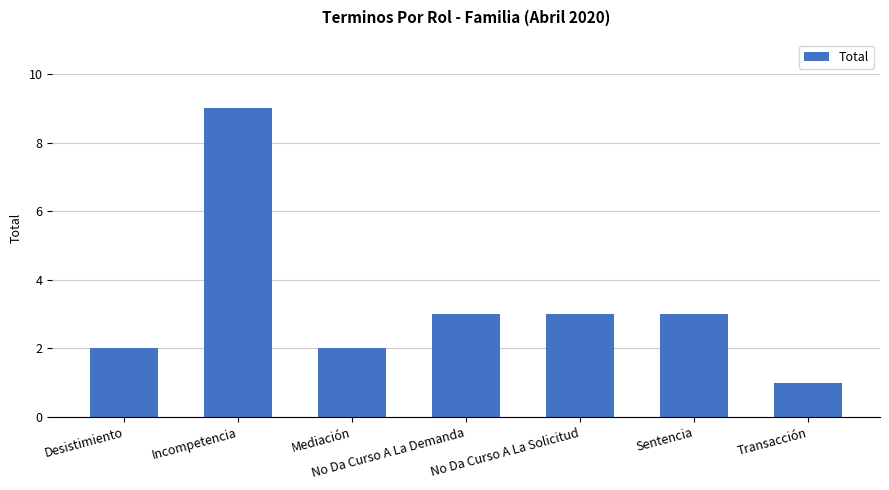

What is the average value?

3